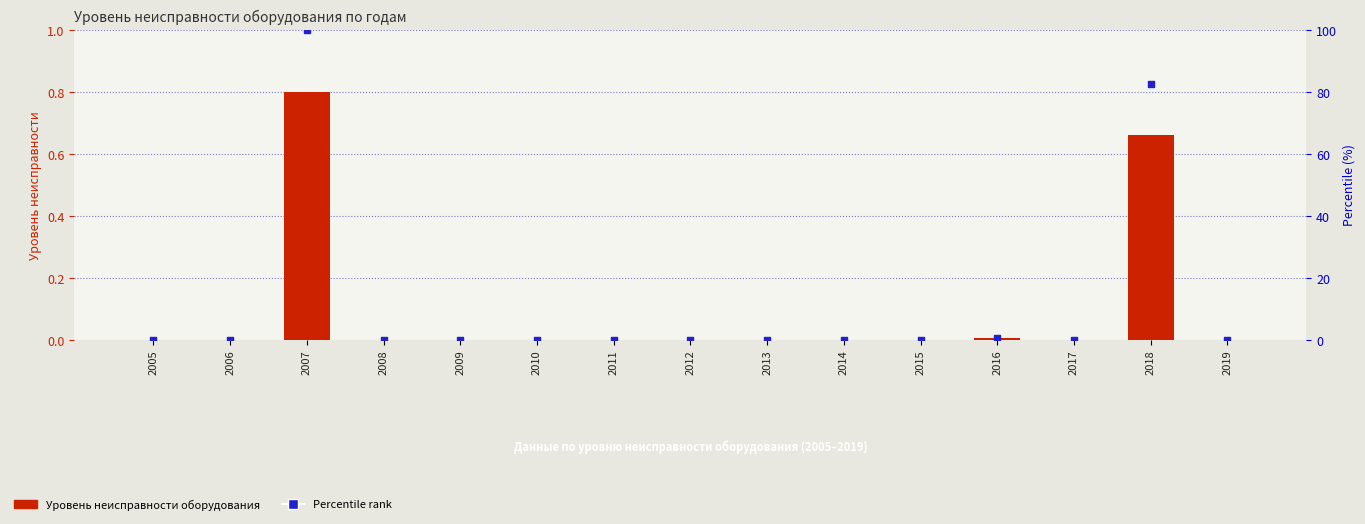

Which series reaches the maximum Y coordinate?

Percentile rank